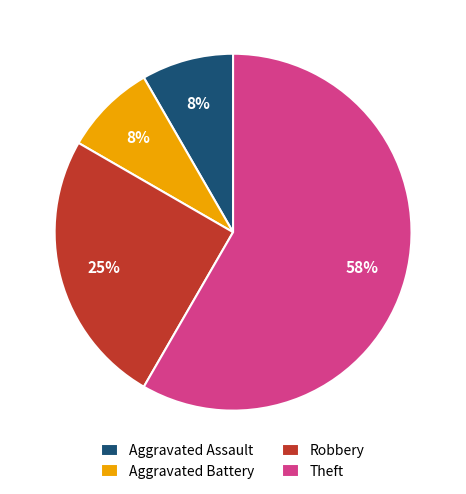

Between Aggravated Assault and Theft, which is larger?

Theft